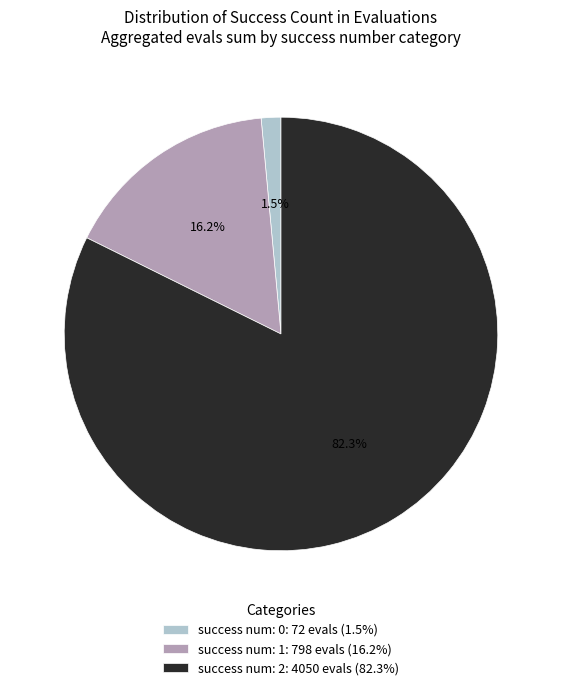

Rank the categories by value from lowest to highest.

success num: 0: 72 evals (1.5%), success num: 1: 798 evals (16.2%), success num: 2: 4050 evals (82.3%)